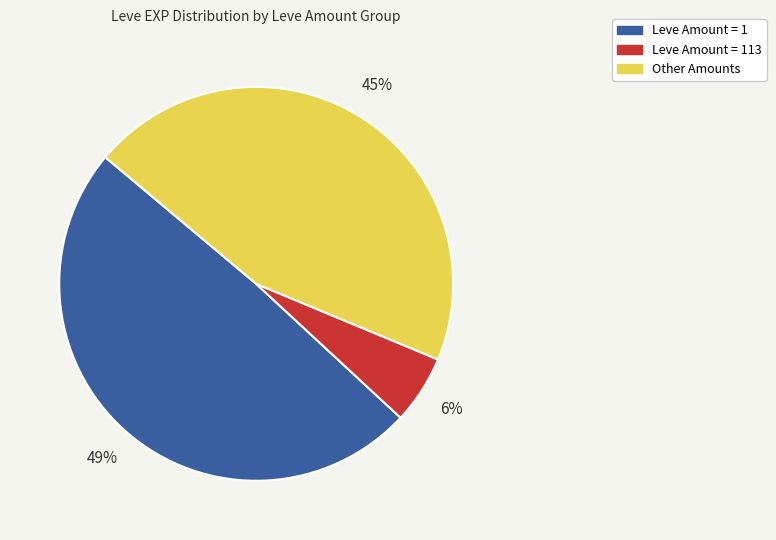

To the nearest percent, what is the average slice percentage?

33%